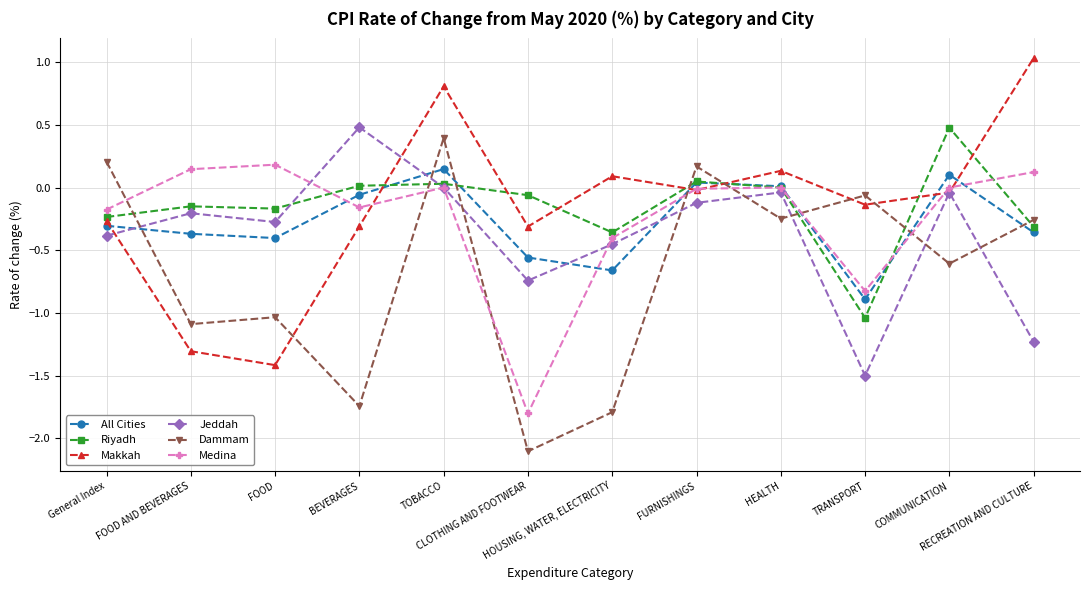

What is the label of the 7th point from the right?

CLOTHING AND FOOTWEAR